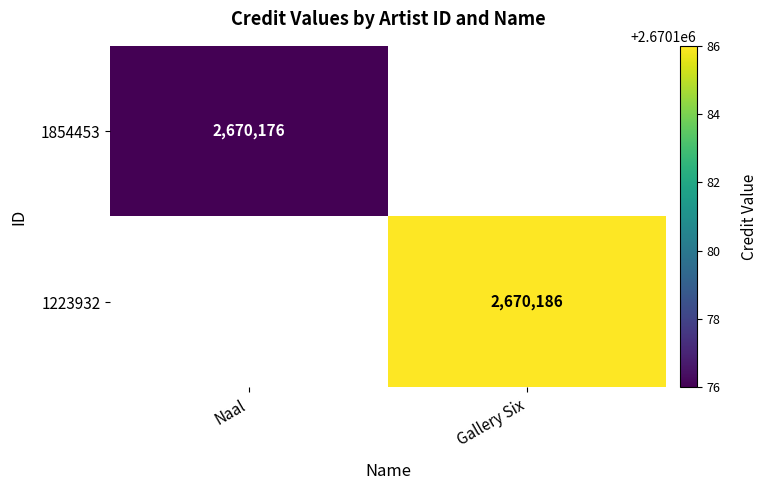

Is it true that 1854453 equals 1632741 at Naal?

False